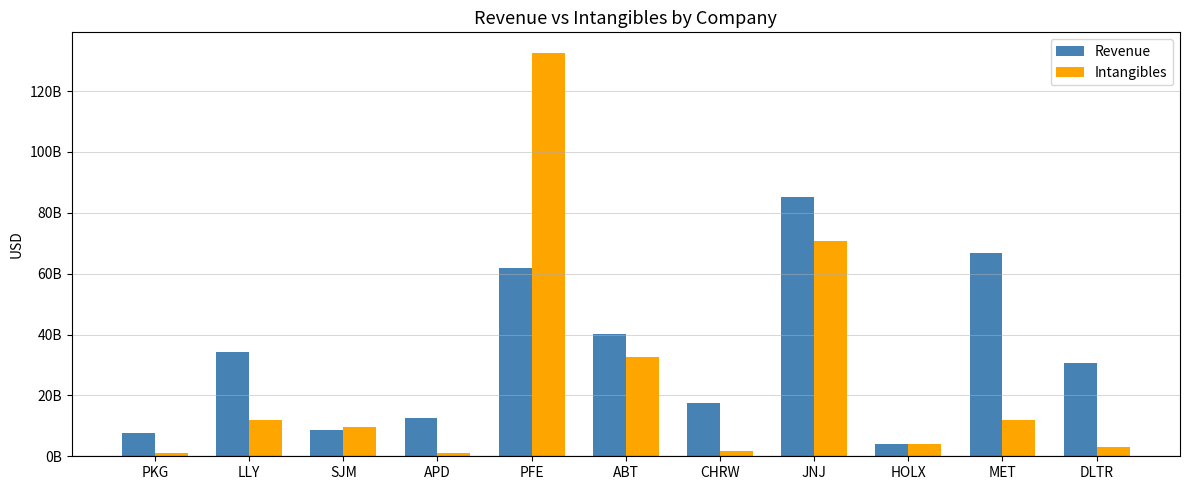

Are the bars horizontal?

No